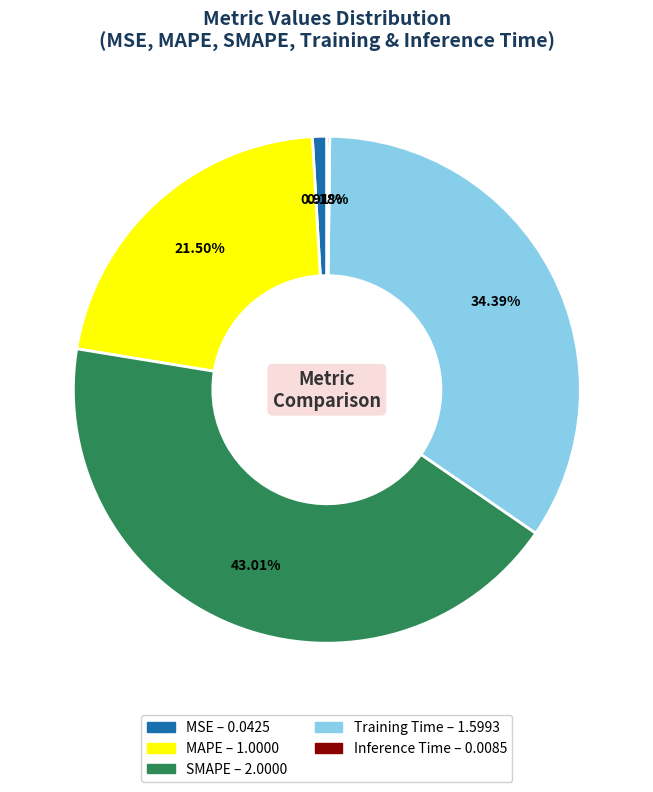

Combined, do SMAPE and Training Time account for over 50%?

Yes